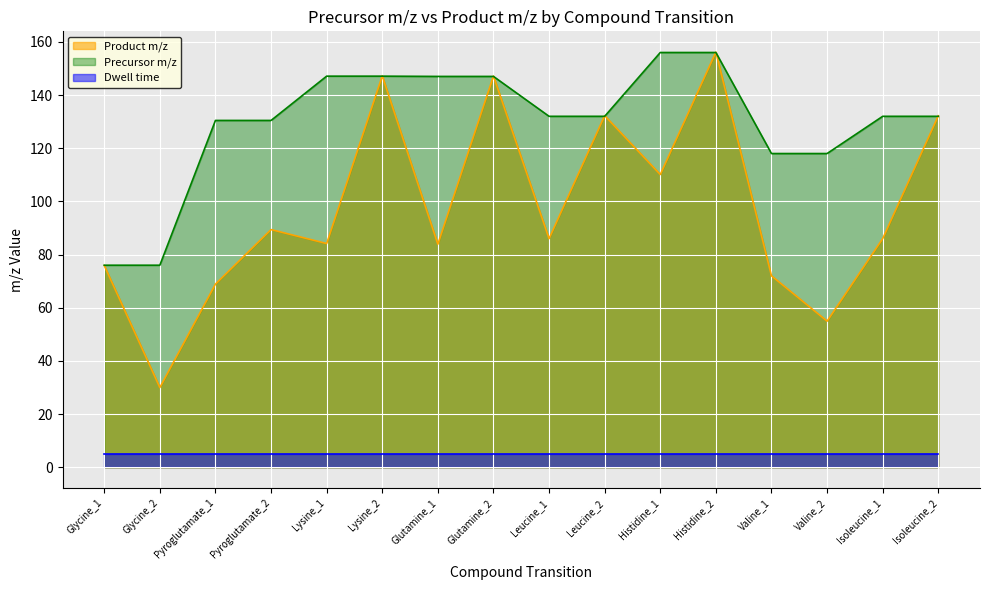

After their last crossing, which series has the higher values: Product m/z or Precursor m/z?

Product m/z